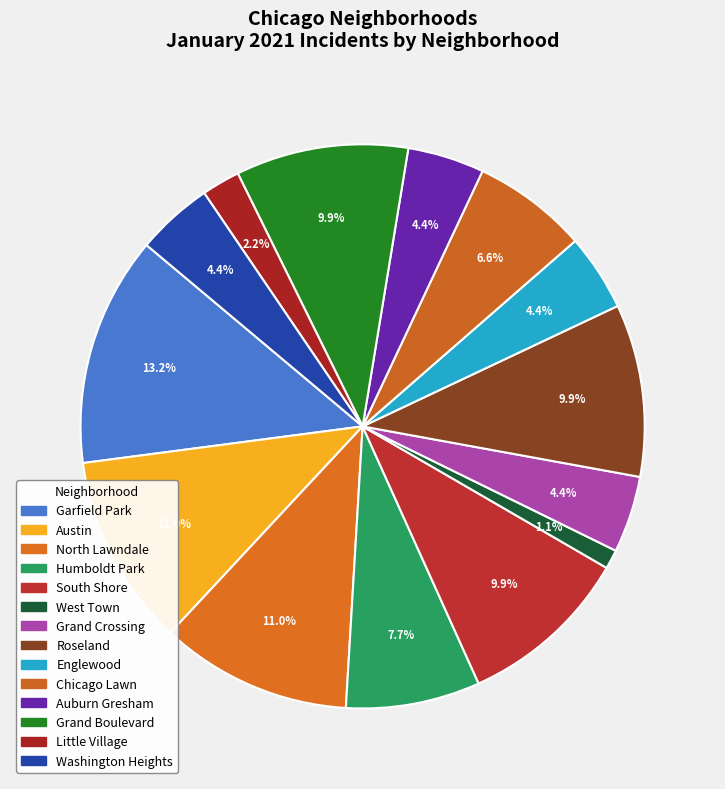

To the nearest percent, what portion does Humboldt Park represent?

8%